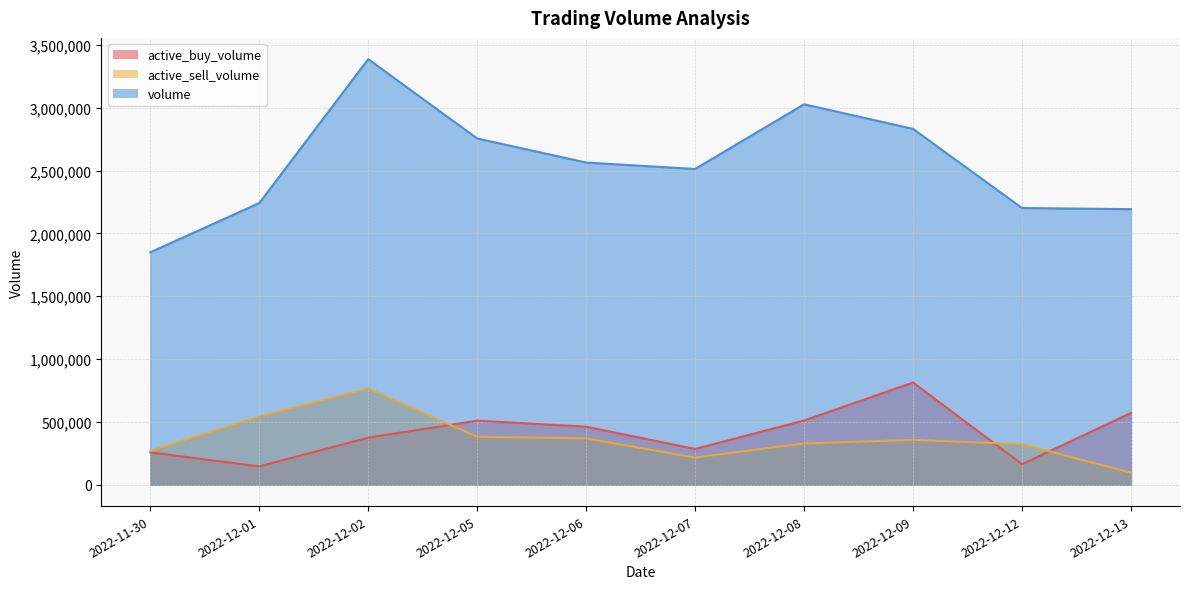

What is the difference between the maximum and minimum values in the volume series?

1536582